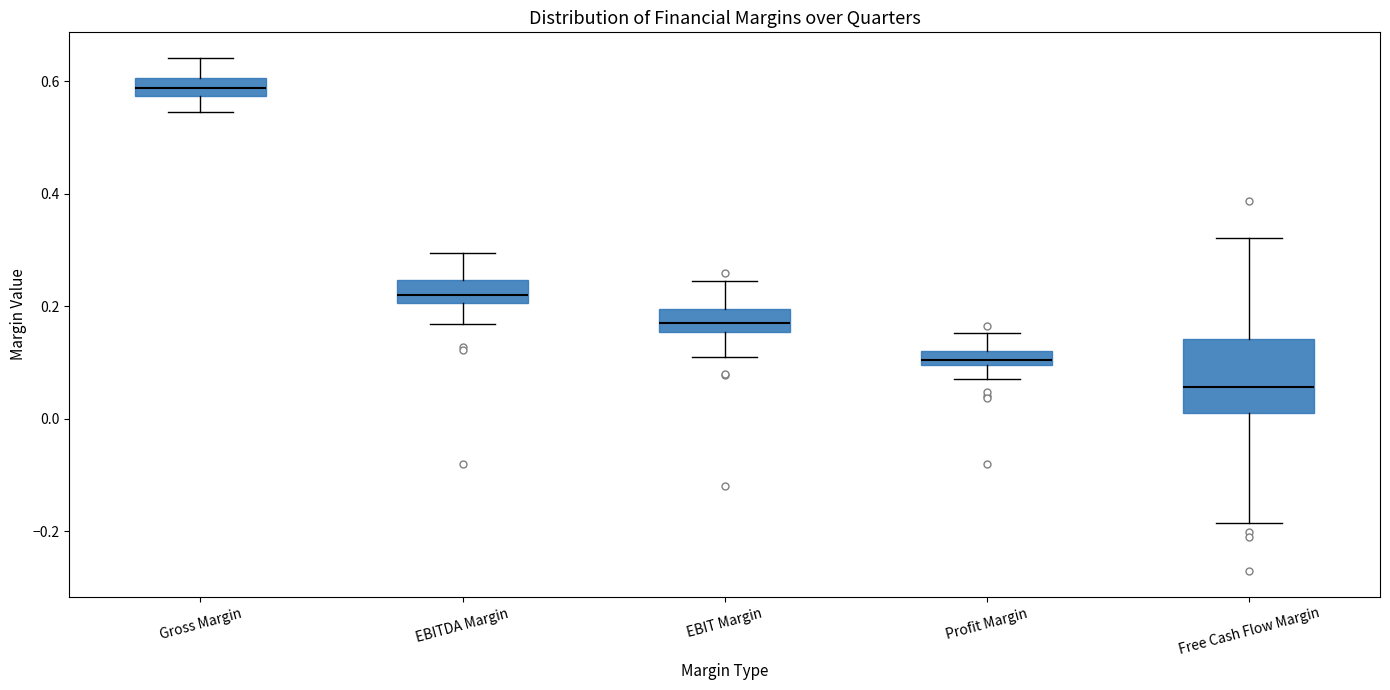

Which box has the lowest median line?

Free Cash Flow Margin